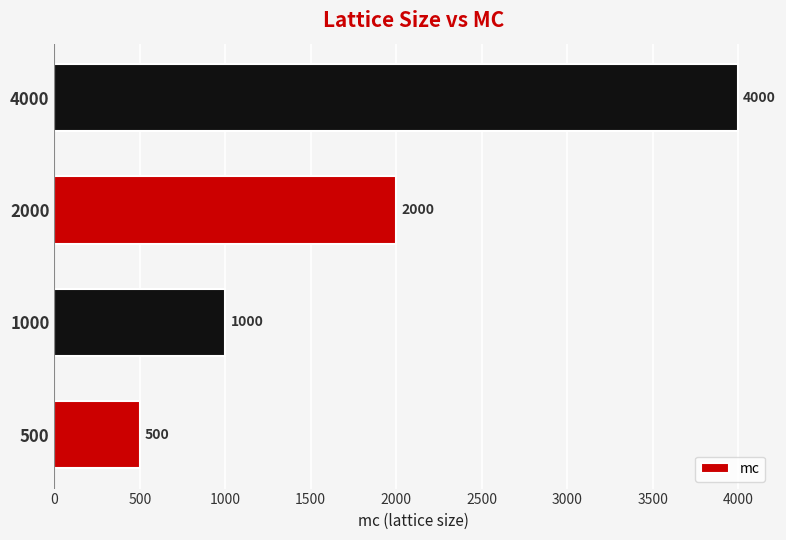

What is the change in value from 1000 to 4000?

+3000